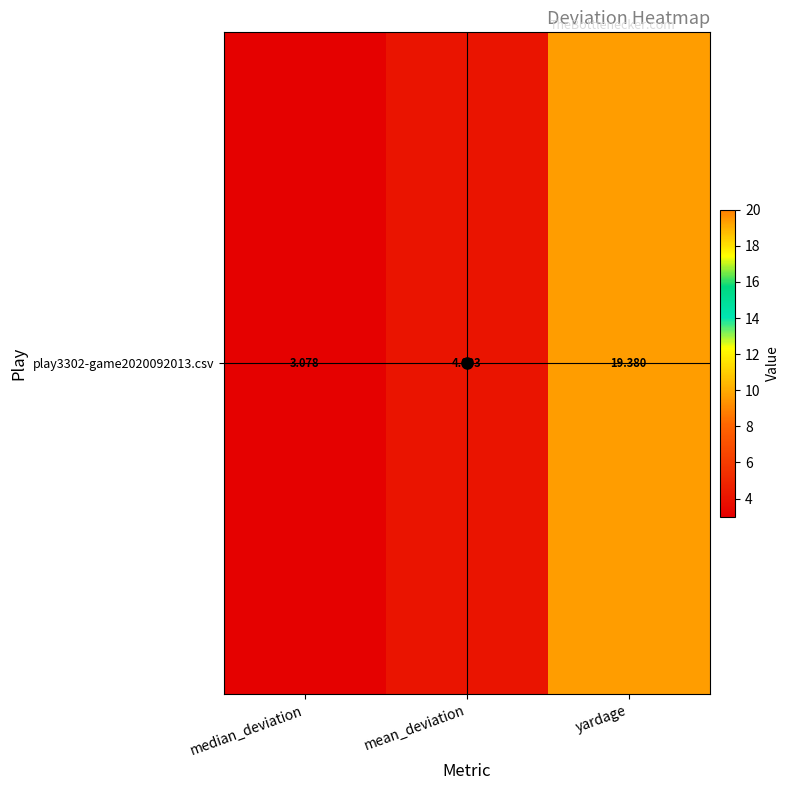

Which category has the lowest value across all series?

median_deviation